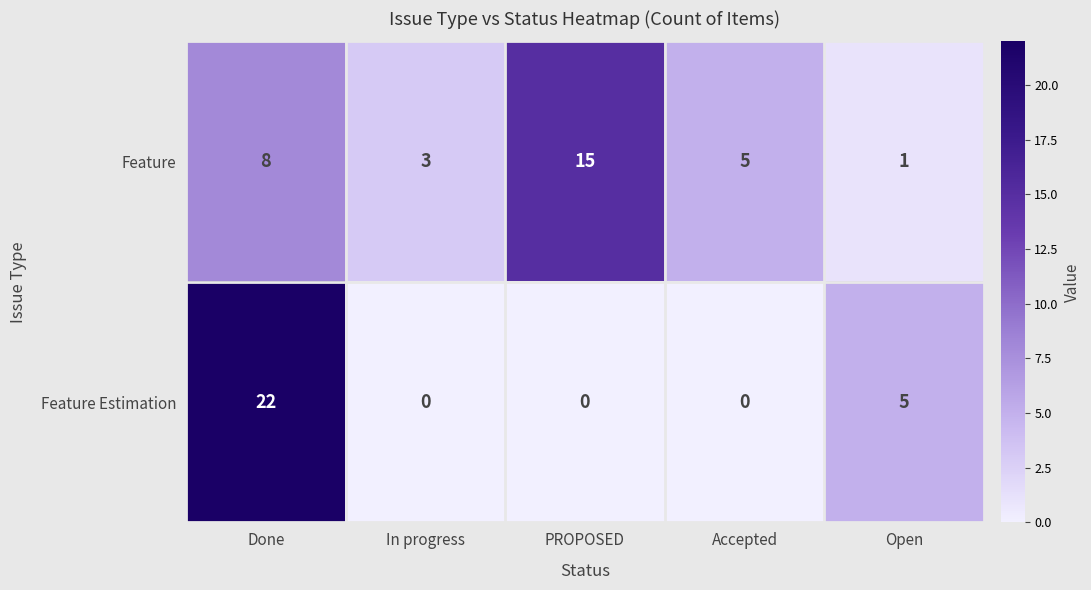

Rank the series by their average value, from highest to lowest.

Feature, Feature Estimation